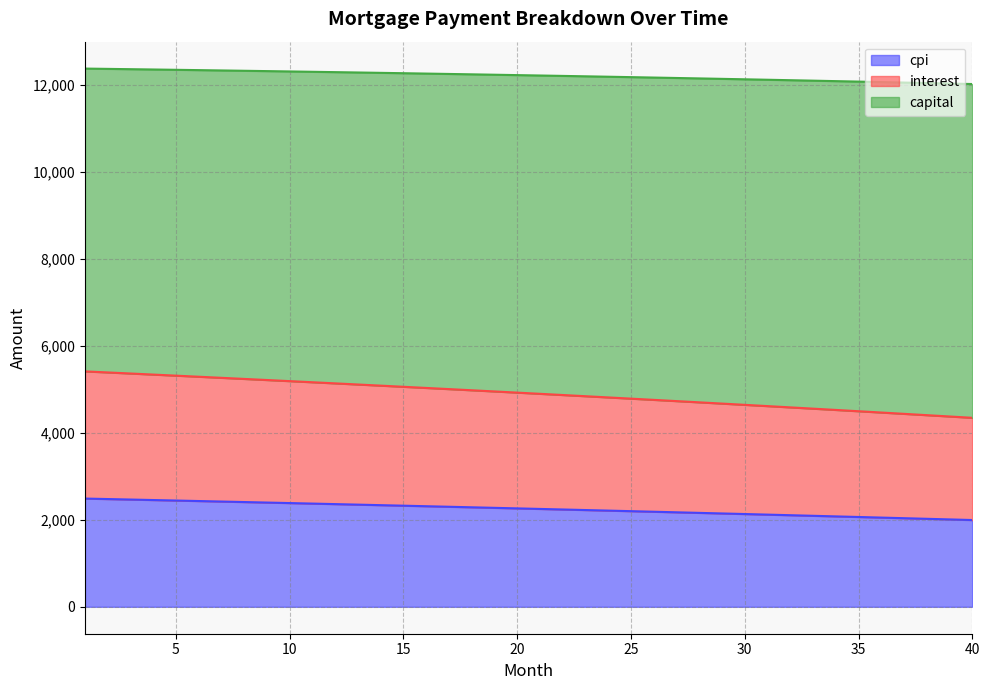

What is the average value of the cpi series?

2251.6